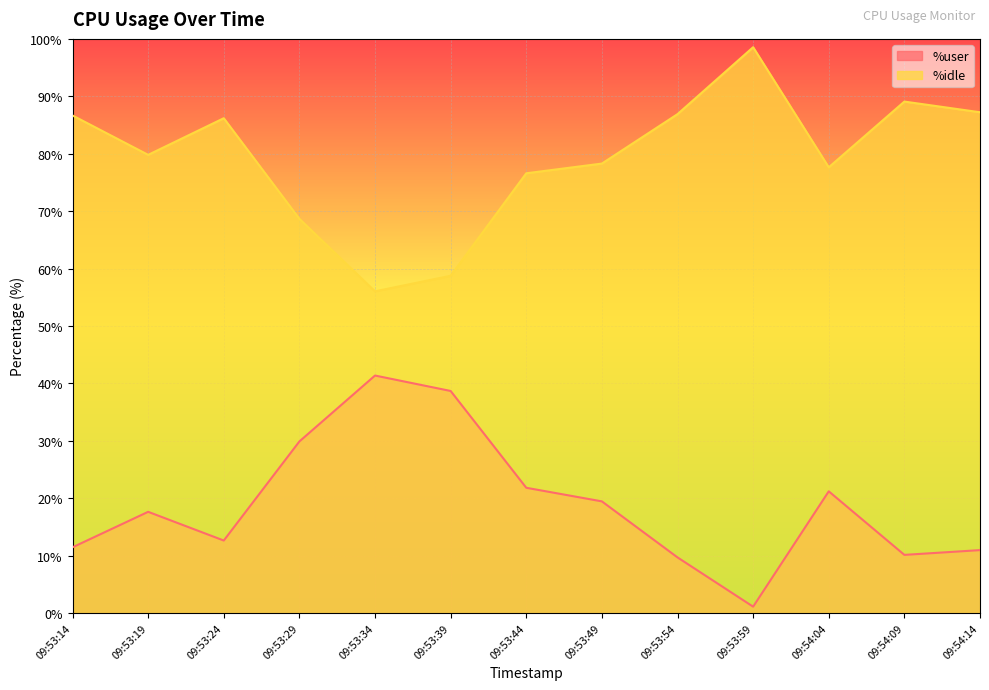

What are all the series names shown in the legend?

%user, %idle